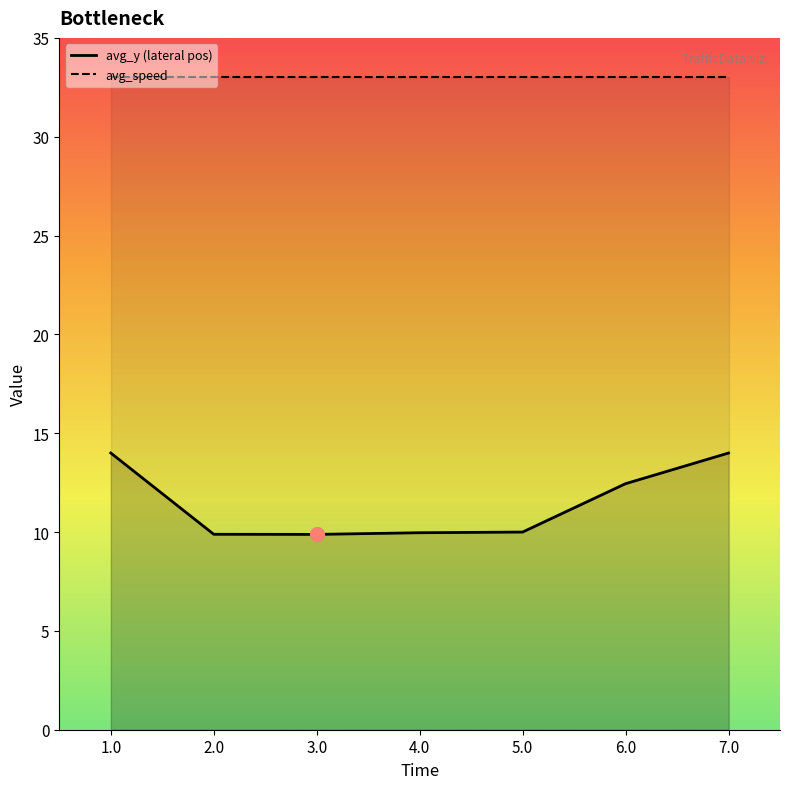

At which category does the data reach its first local valley?

3.0